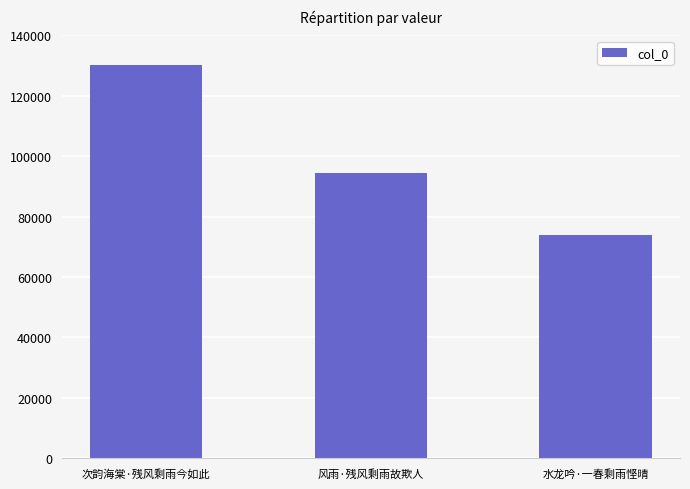

Count the values in the range 74093 to 130051.

3